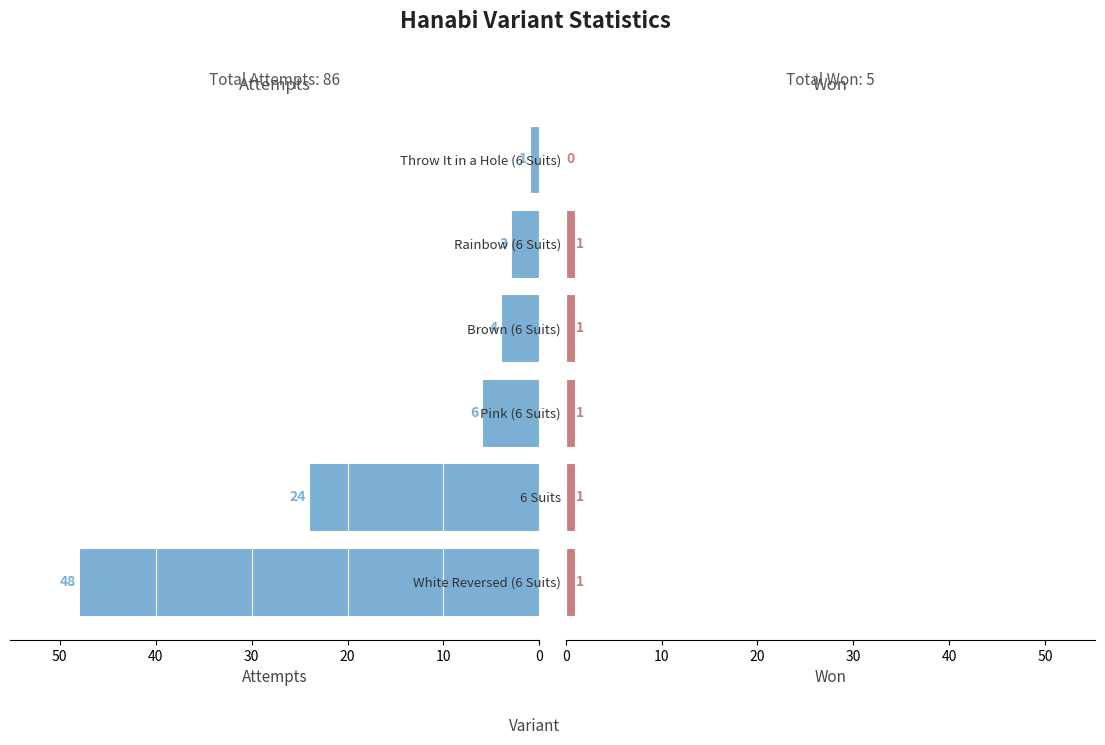

Reading left to right, extract all data points from this chart.

attempts: 48	24	6	4	3	1
won: 1	1	1	1	1	0